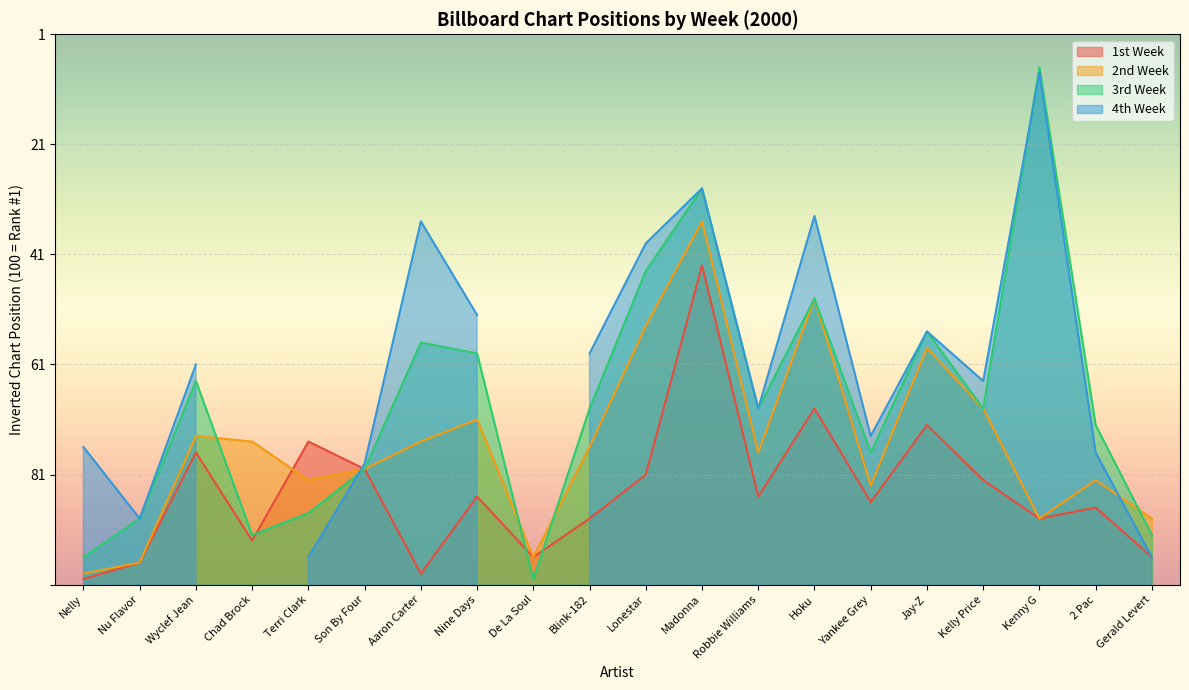

Is it true that 1st Week equals 16 at Nine Days?

True